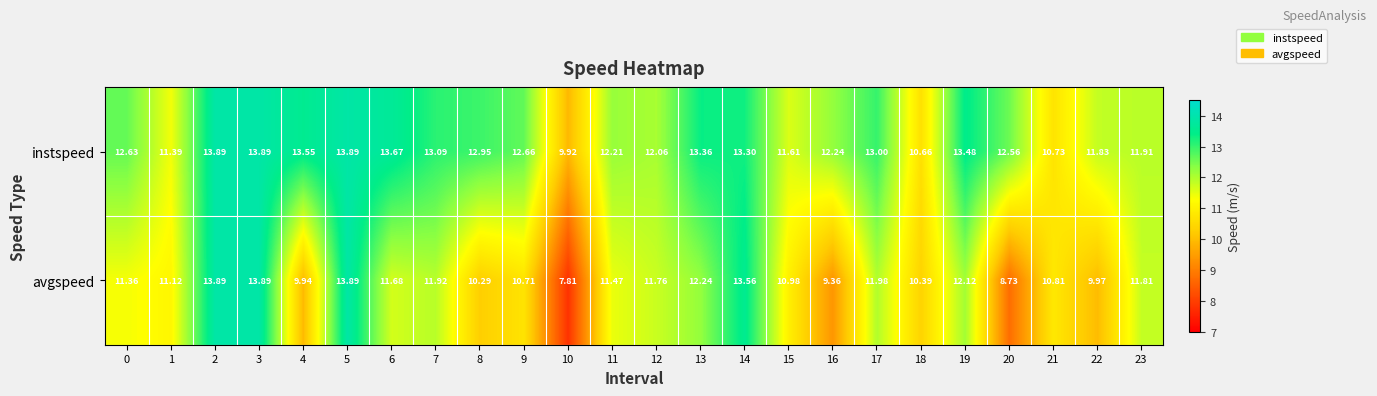

Which series has the largest total across all categories?

instspeed